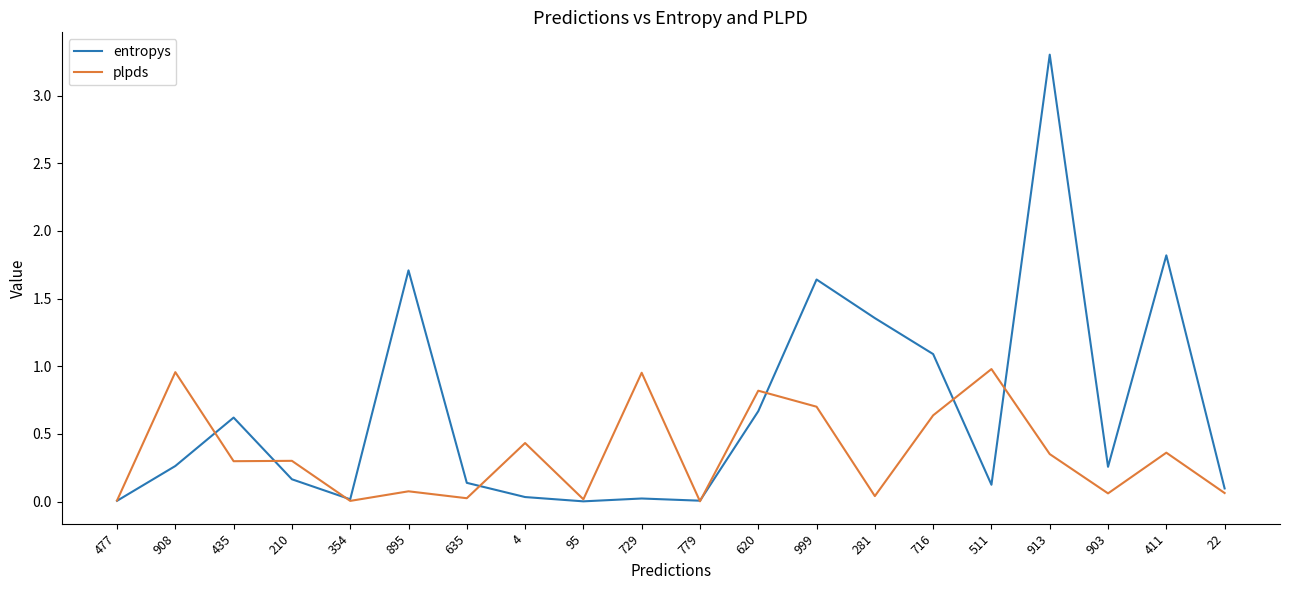

What position from the right is 511?

5